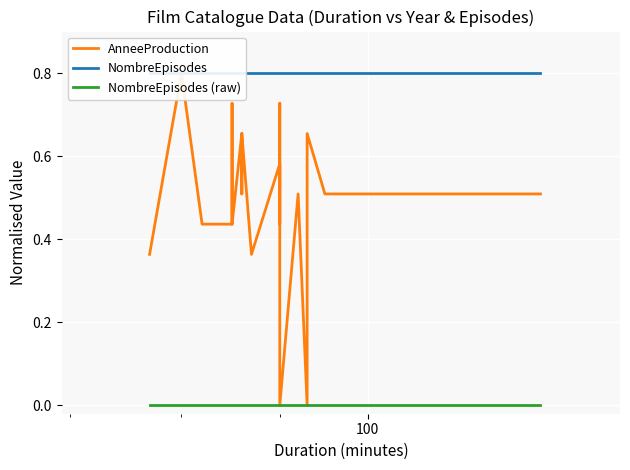

True or false: NombreEpisodes and NombreEpisodes (raw) intersect in this chart.

False